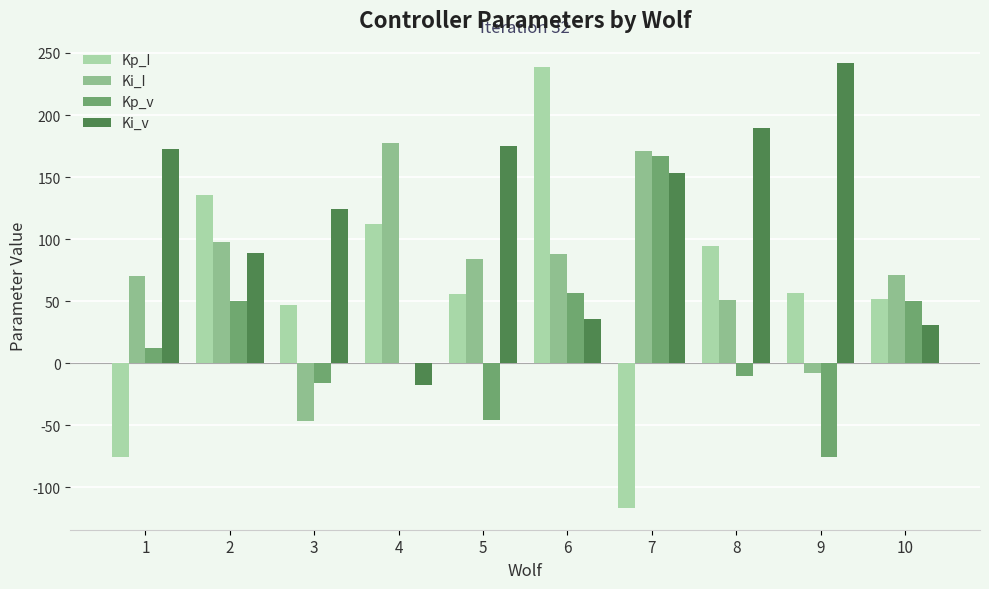

Which series has the largest total across all categories?

Ki_v